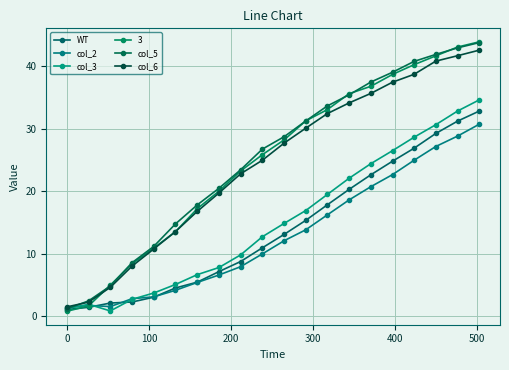

What is the maximum value for col_2?

30.7